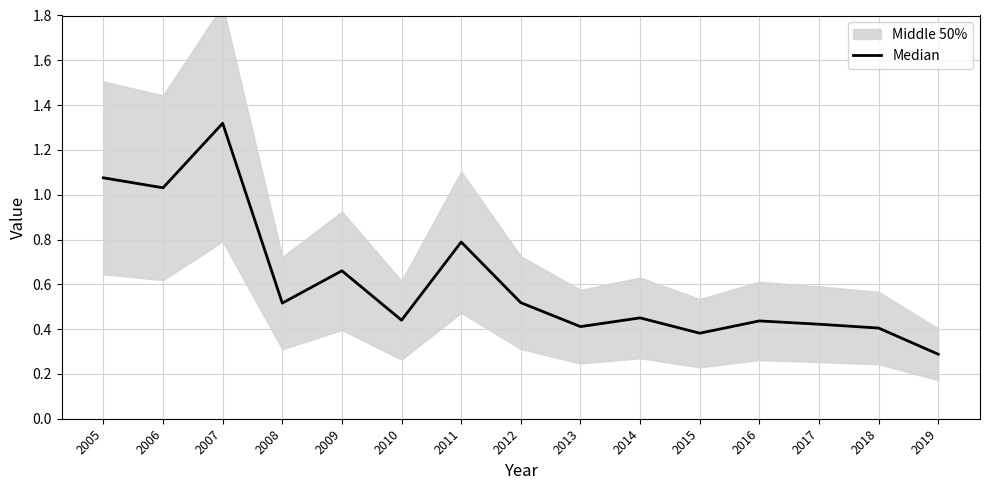

Where is the first local minimum?

2006